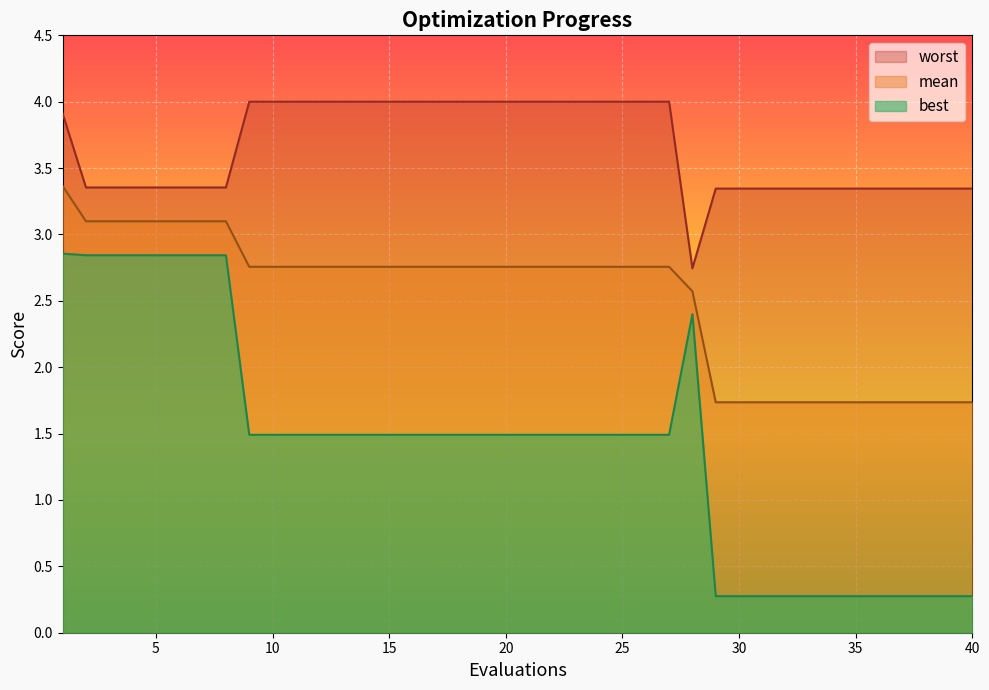

What are all the series names shown in the legend?

worst, mean, best